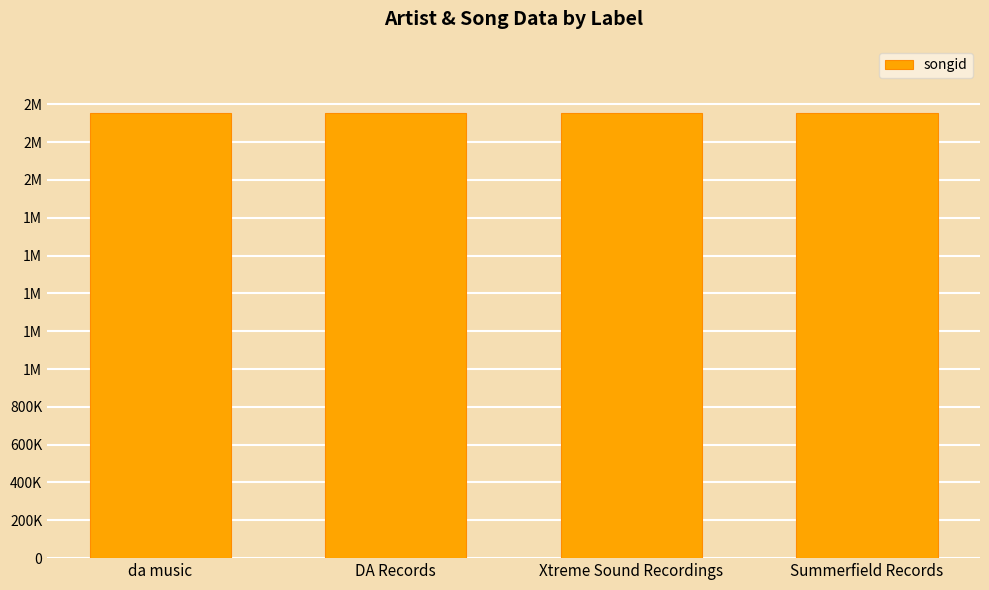

What is the average value?

2355516